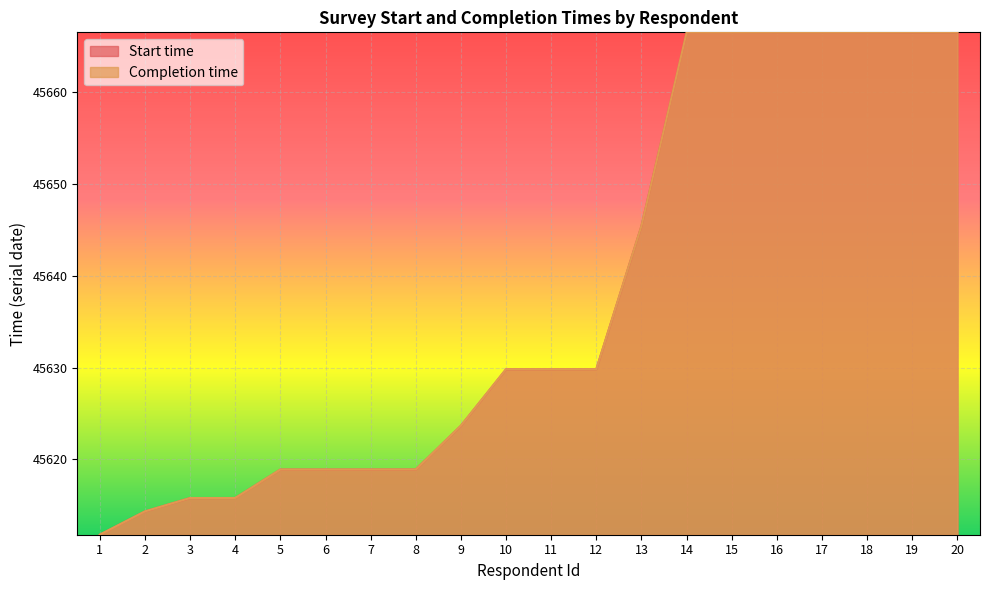

The value of Completion time at 5 is 70545.6. True or false?

False